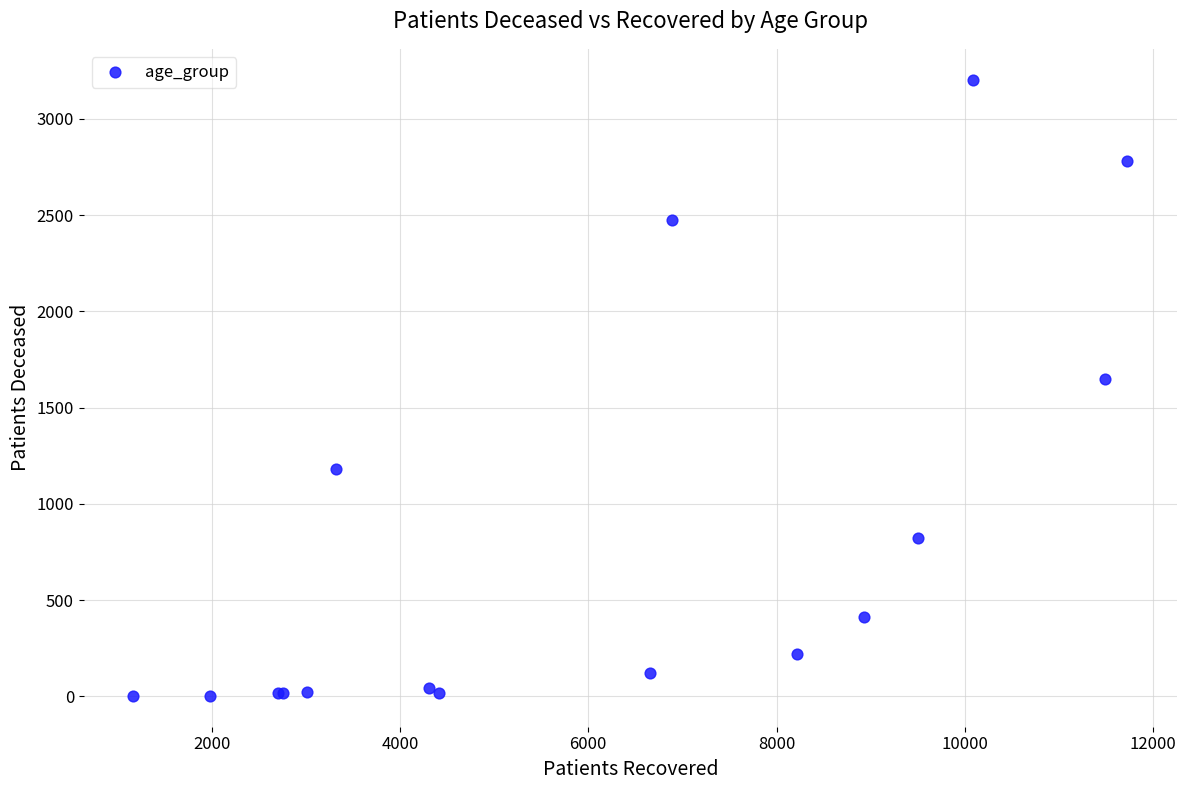

What Y value in the scatter plot is closest to 1603?

1648